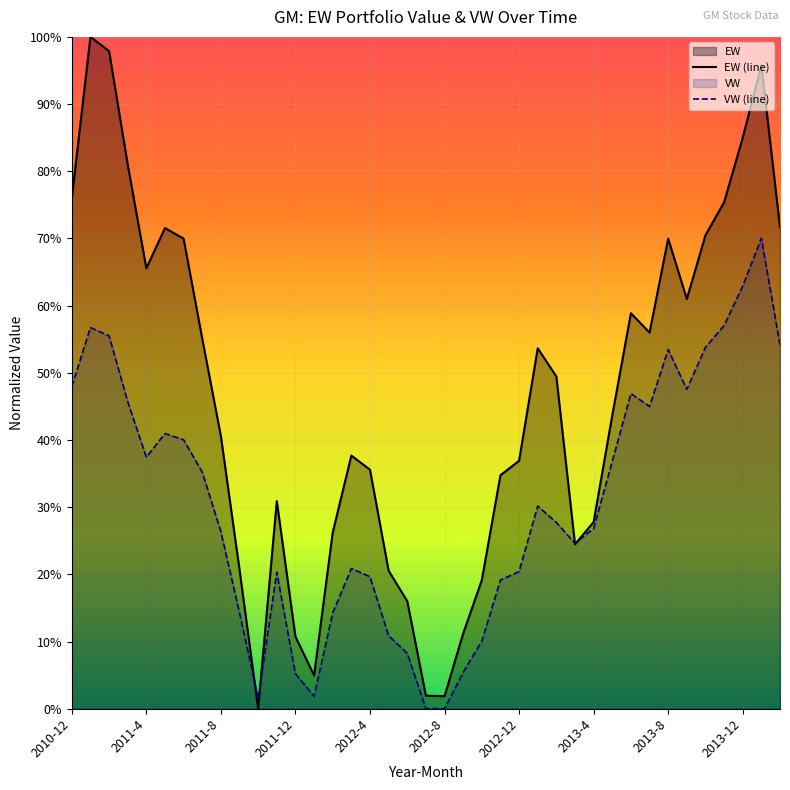

After their last crossing, which series has the higher values: EW (line) or VW (line)?

EW (line)